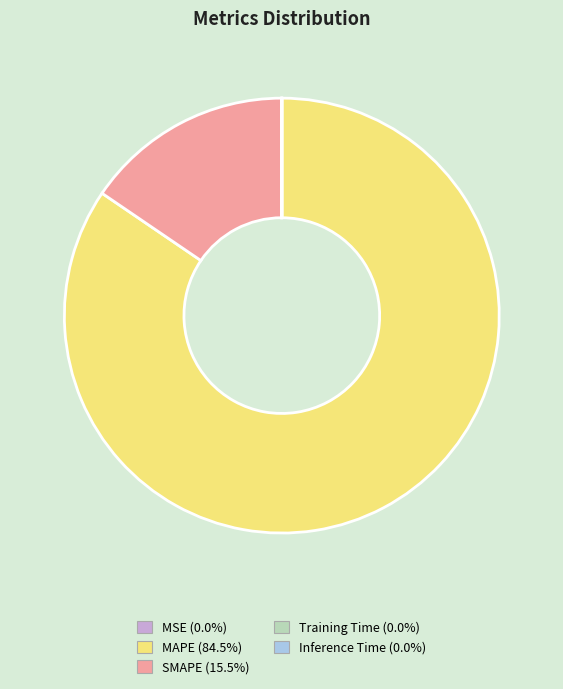

Is MAPE (84.5%) the majority of the pie?

Yes